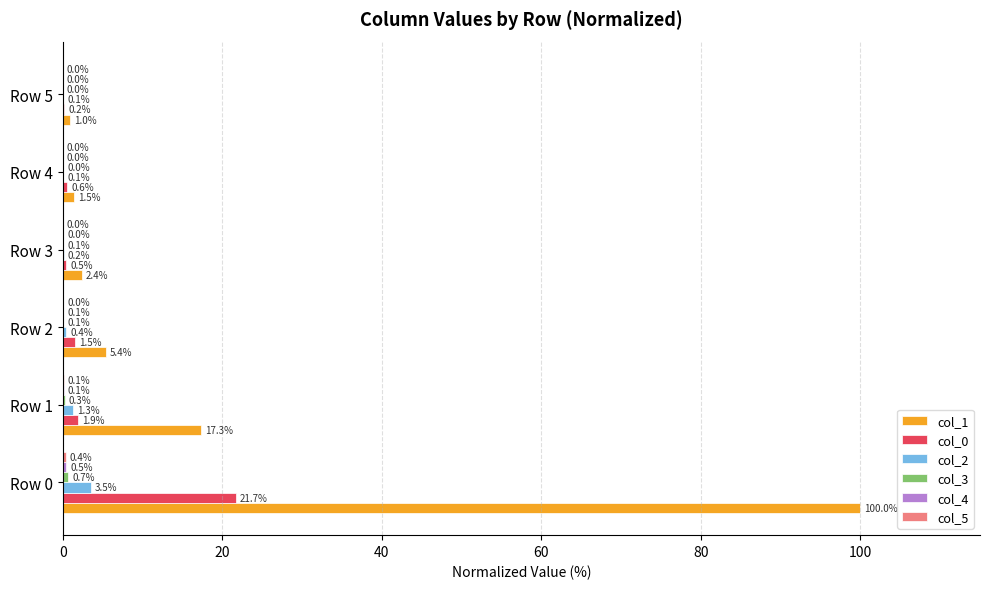

Which series has the largest total across all categories?

col_1